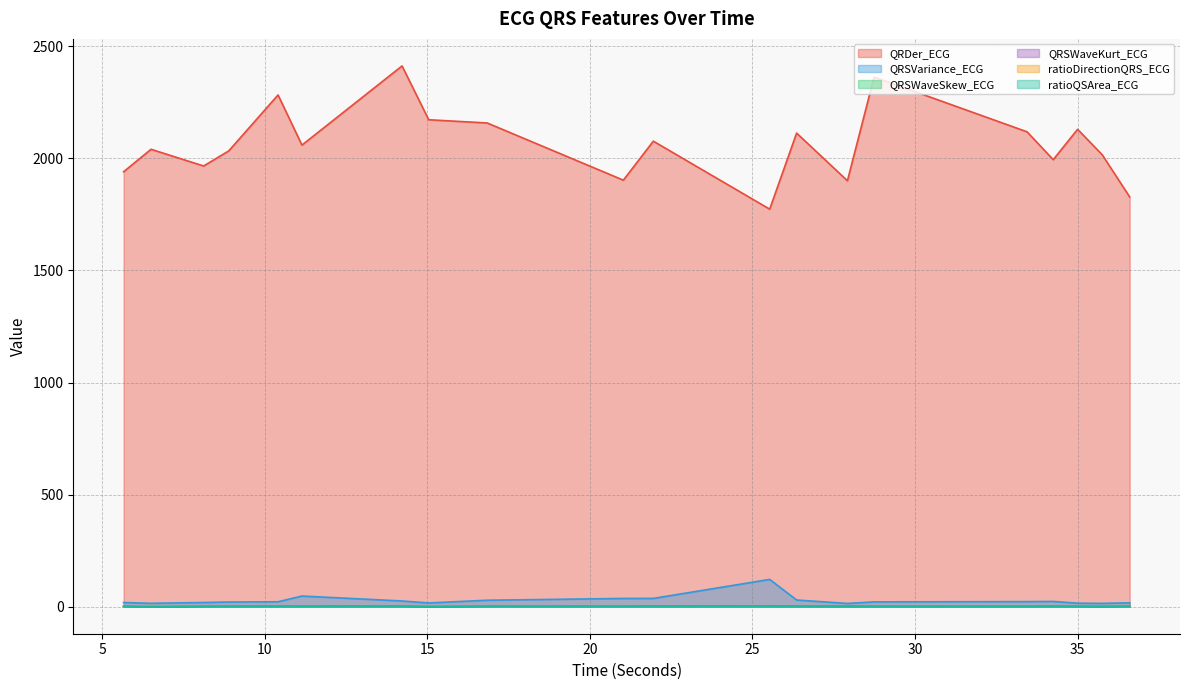

Where is the first local minimum for QRDer_ECG?

8.125